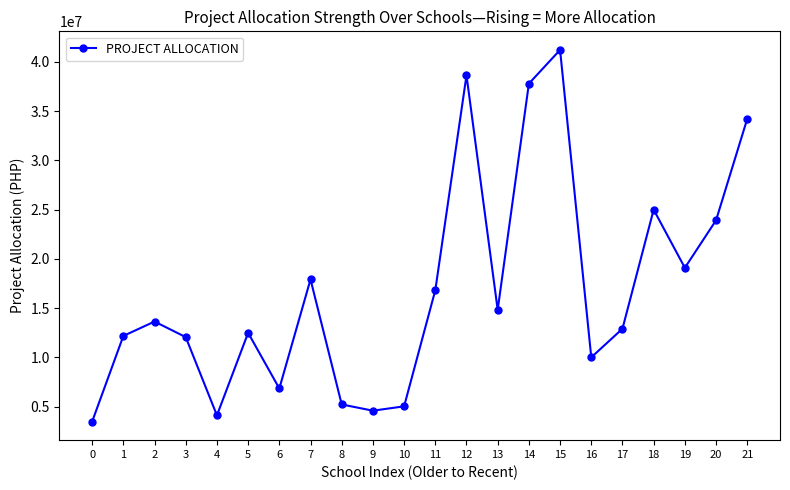

The value at 0 is 5552258.2. True or false?

False